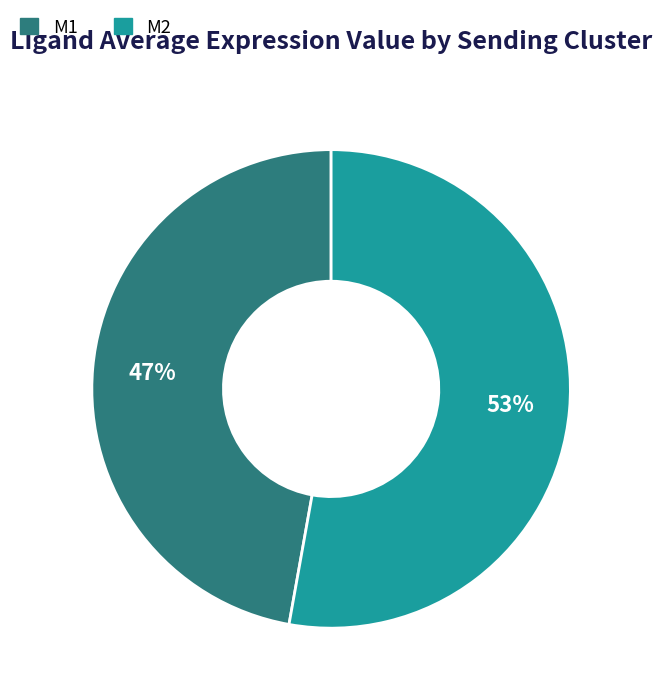

What percentage is the M1 slice, to the nearest percent?

47%